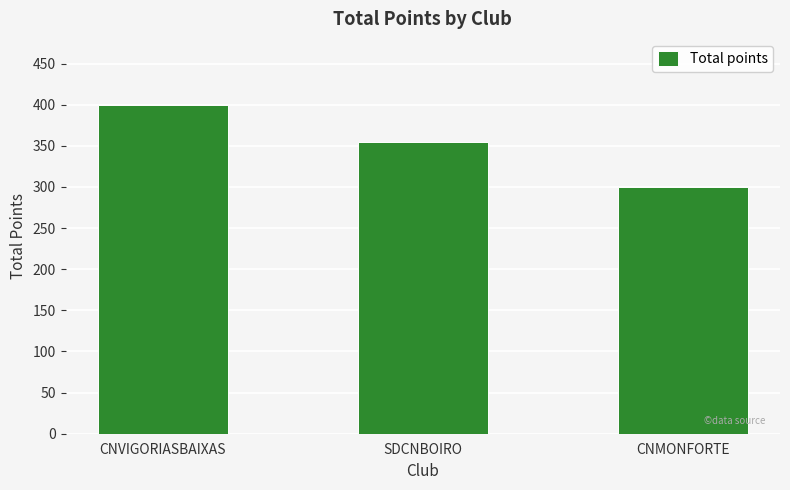

How many data points are less than 355?

1